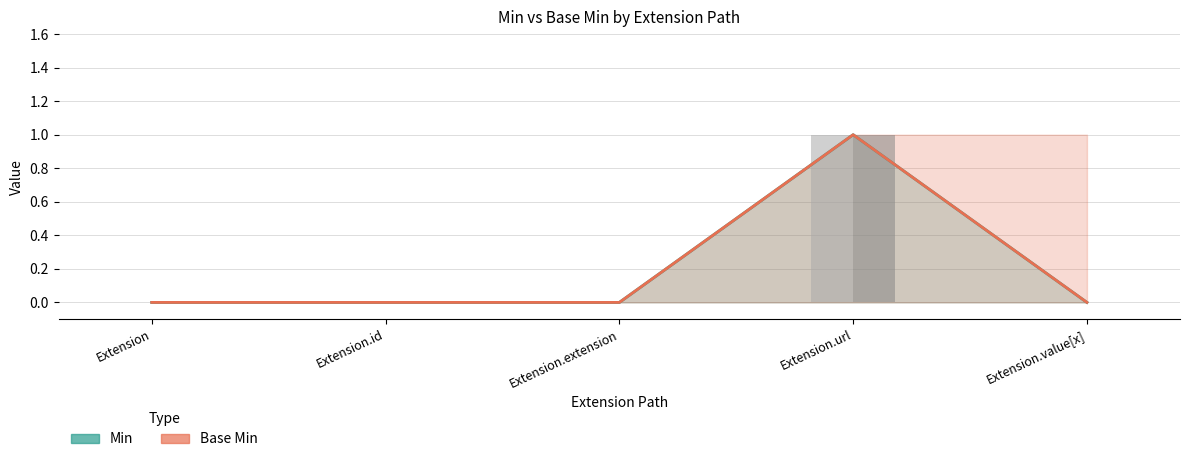

How many groups of bars are there?

5